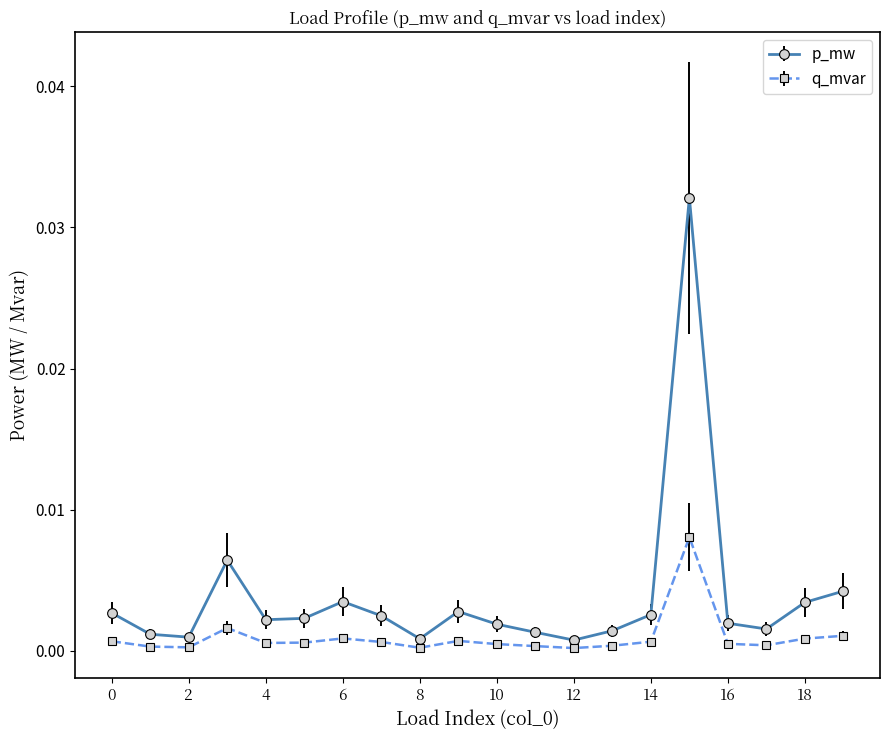

True or false: q_mvar and p_mw intersect in this chart.

False